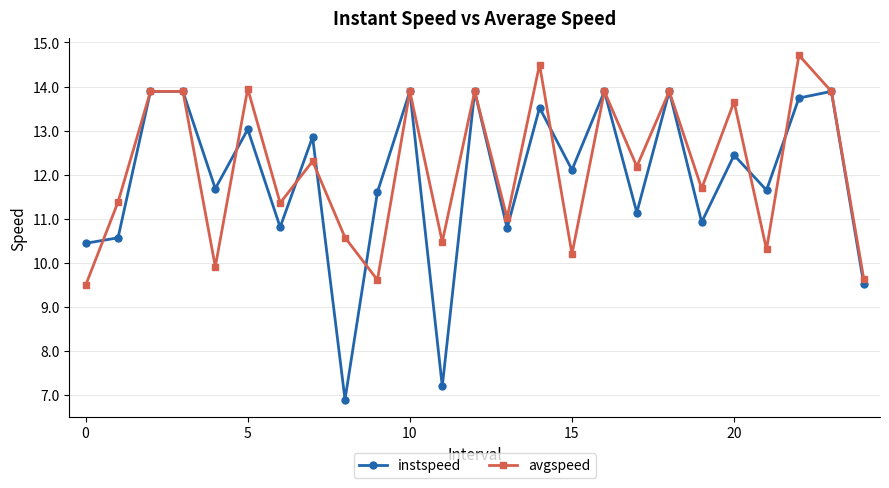

Rank the series by their maximum value, from lowest to highest.

instspeed, avgspeed